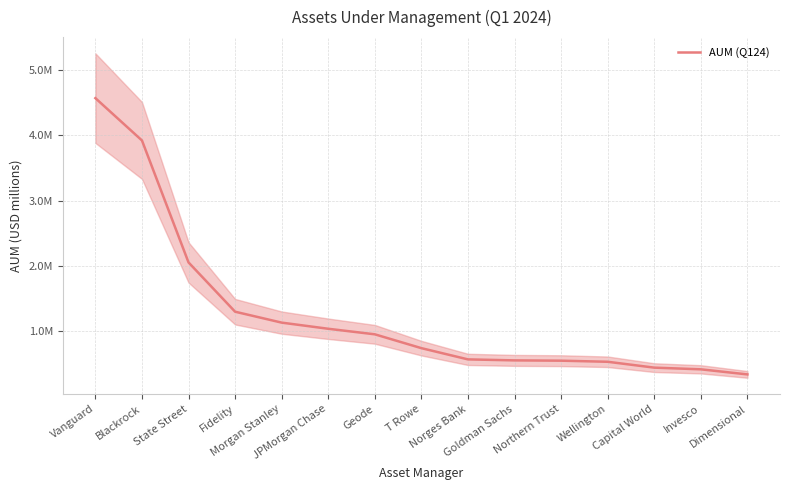

What is the value of the 8th point from the left?

744231.4